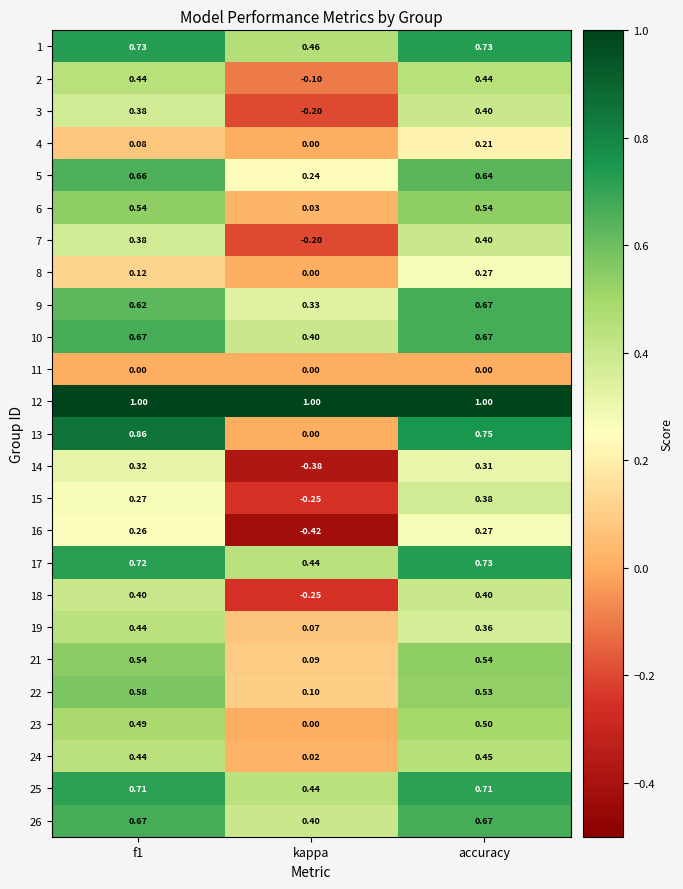

Where is 6 nearest to the value 0?

kappa